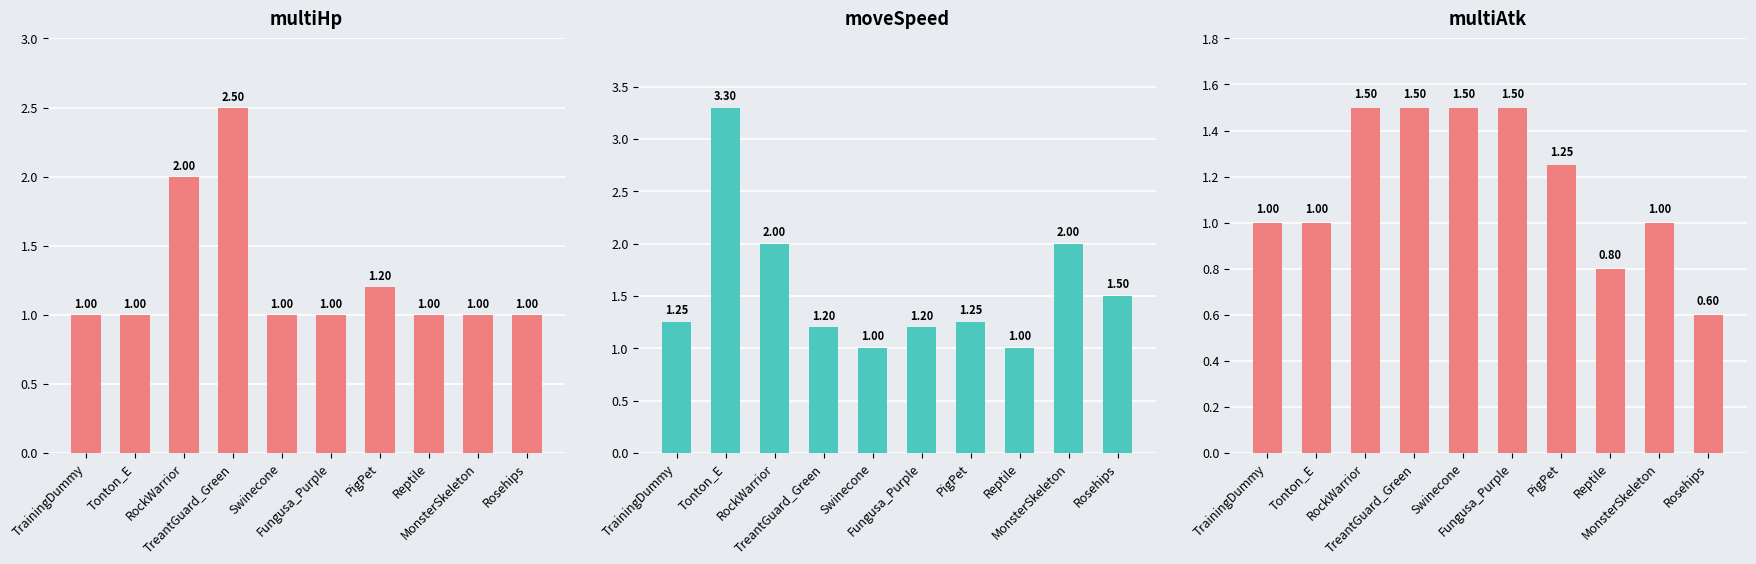

Where does the multiAtk series first go above 1?

RockWarrior